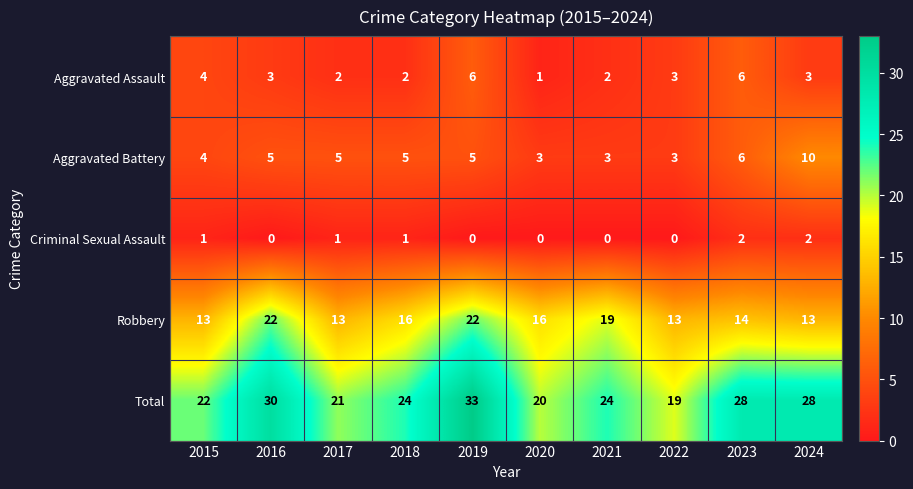

What is the highest value of the Aggravated Assault series?

6